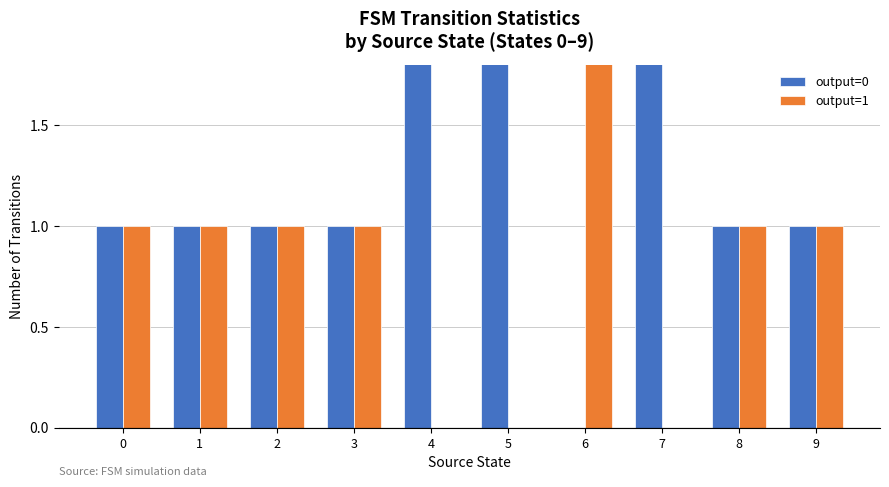

How many bars are there in total?

20